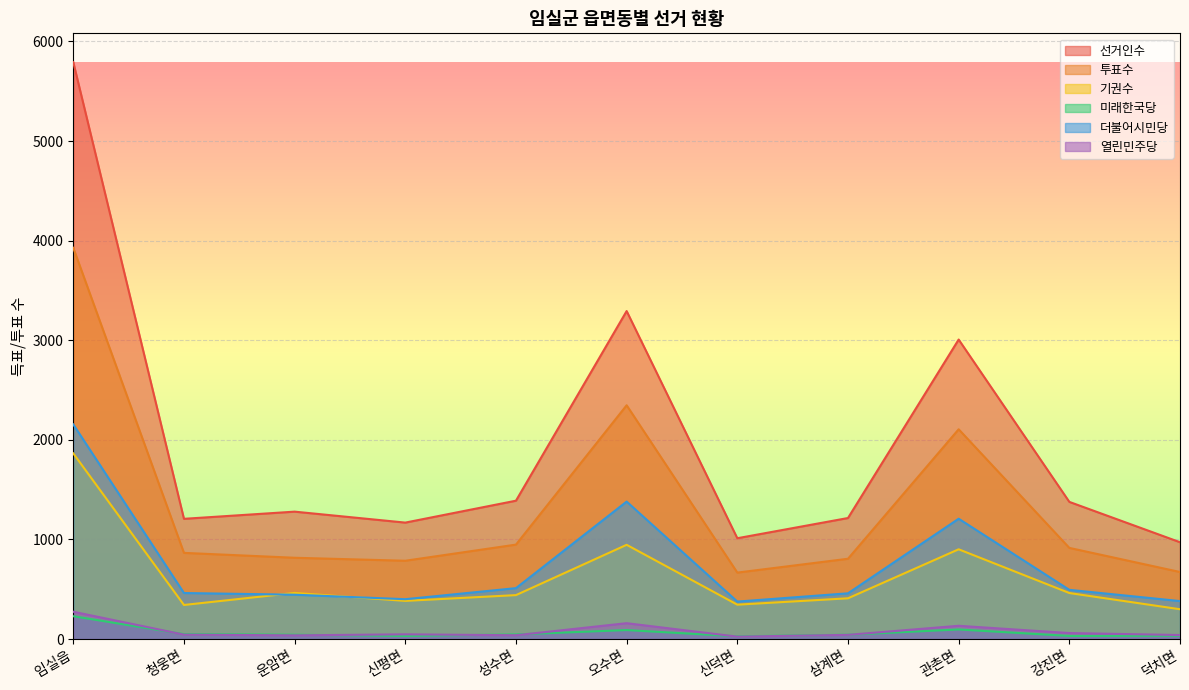

Reading right to left, transcribe all the data shown in this chart.

선거인수: 972	1377	3007	1215	1012	3293	1389	1169	1279	1207	5792
투표수: 673	915	2106	806	667	2347	948	786	816	865	3928
기권수: 299	462	901	409	345	946	441	383	463	342	1864
미래한국당: 33	31	96	43	27	90	46	31	43	49	229
더불어시민당: 381	494	1208	459	376	1380	511	400	445	462	2155
열린민주당: 40	60	133	42	24	159	38	47	37	44	274